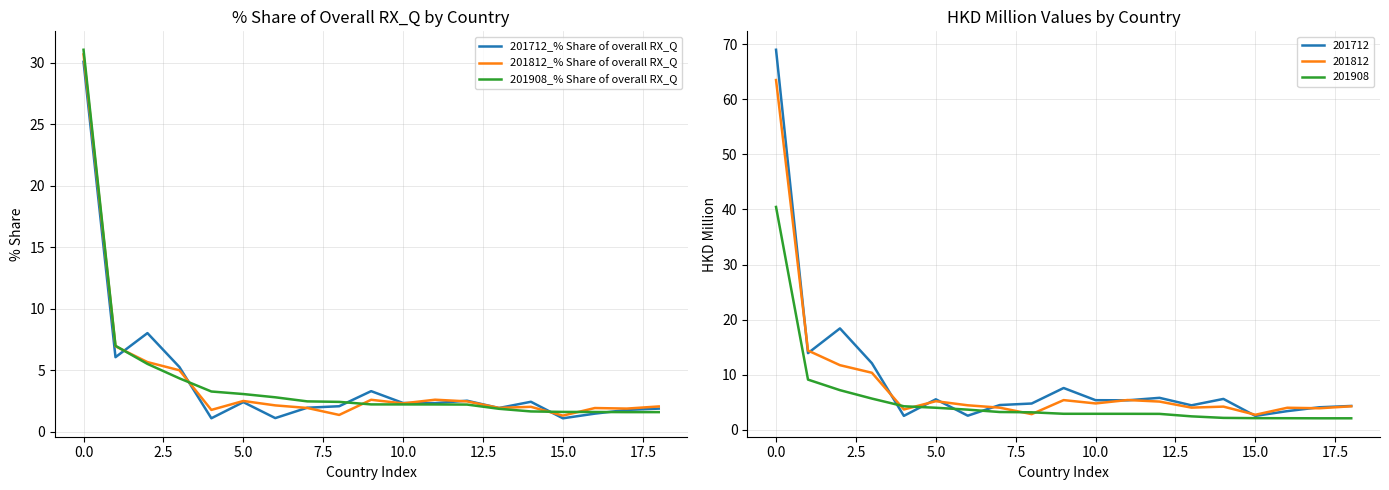

What value does the 201712_% Share of overall RX_Q series have at 5.0?

2.4